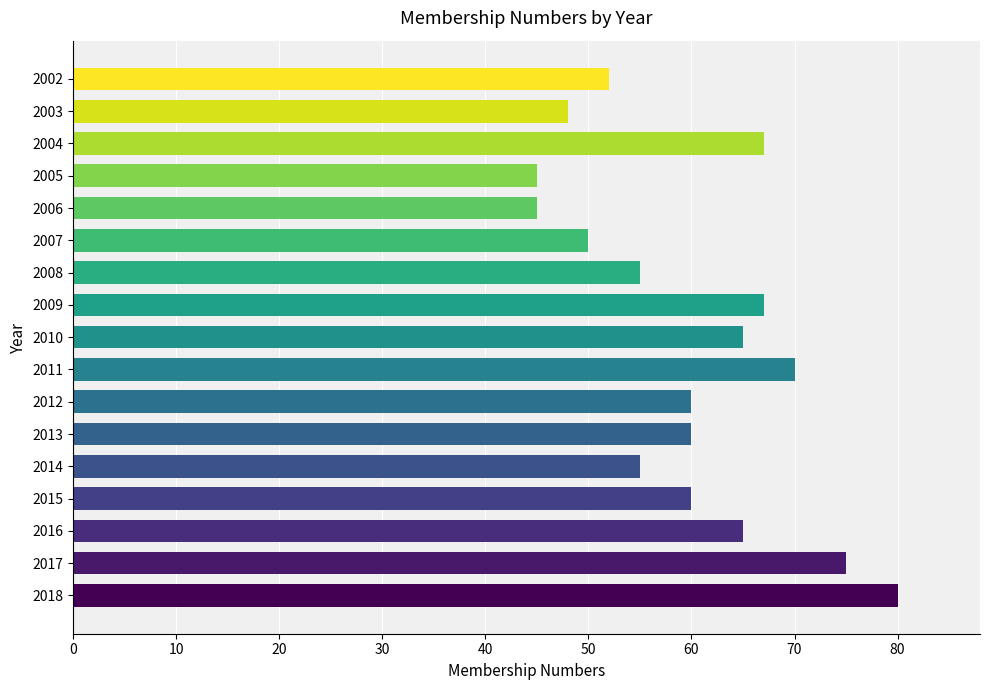

How many categories are shown in the chart?

17